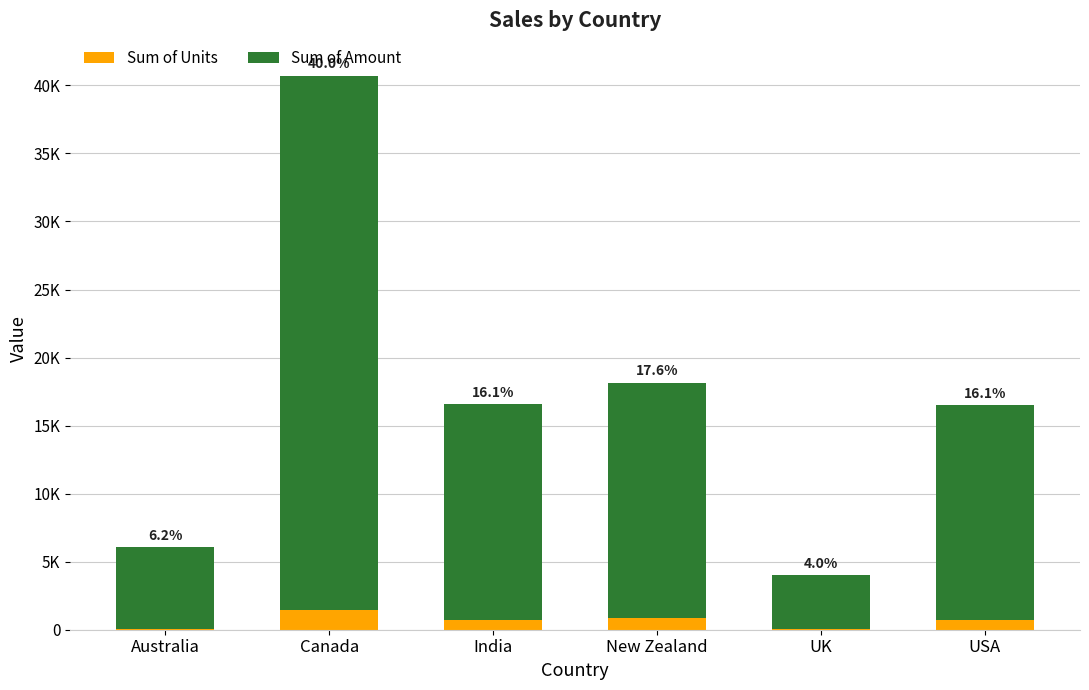

What is the sum of the Sum of Amount values at UK and Canada?

43218